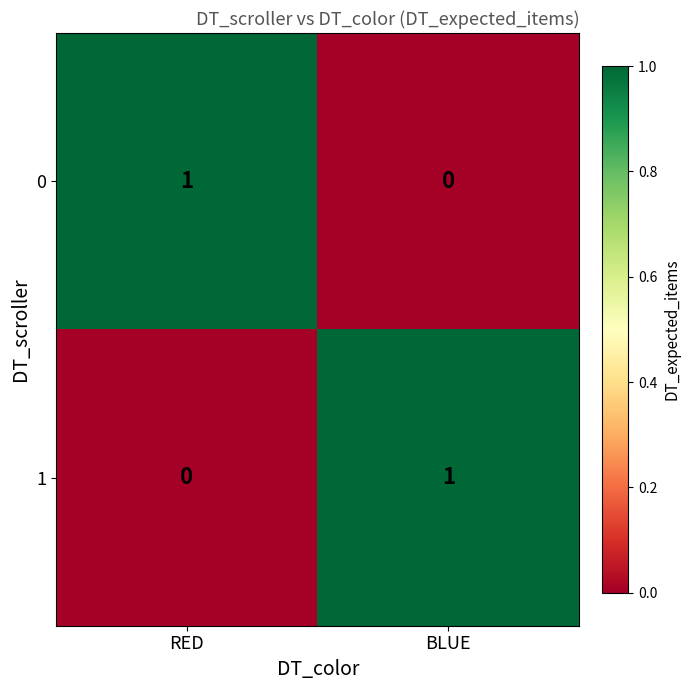

At which label is 1 closest to 0?

RED